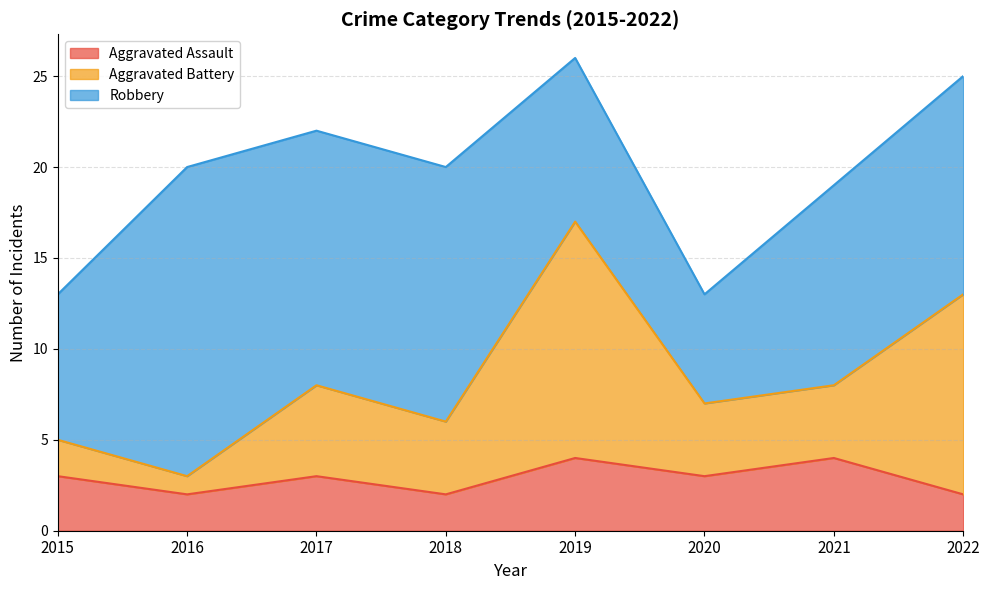

Read the Aggravated Assault value at 2017.

3